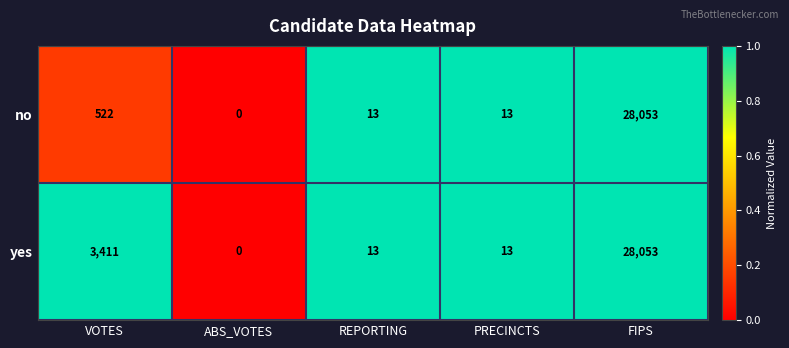

The yes series shows 0 at ABS_VOTES. True or false?

True